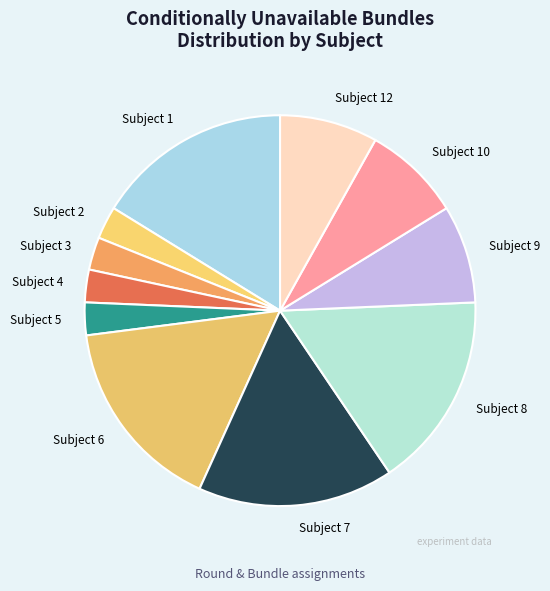

Is there any slice that represents more than half of the pie?

No